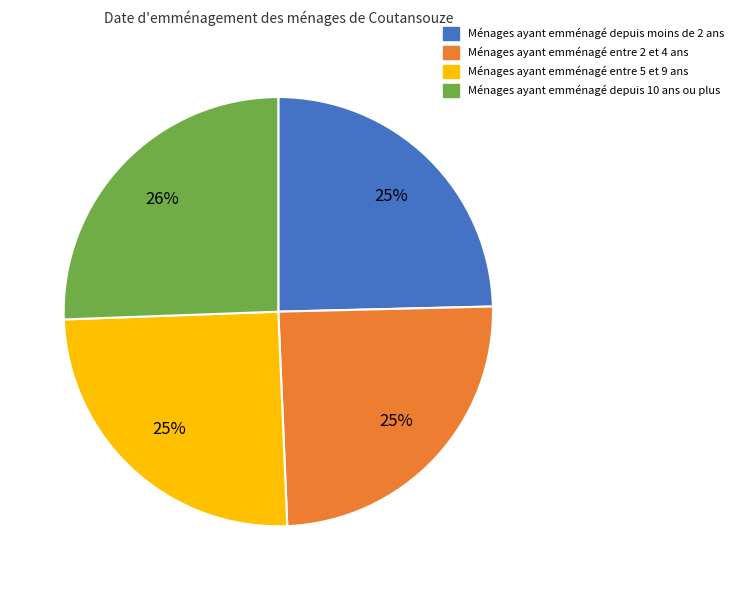

Is there any slice that represents more than half of the pie?

No